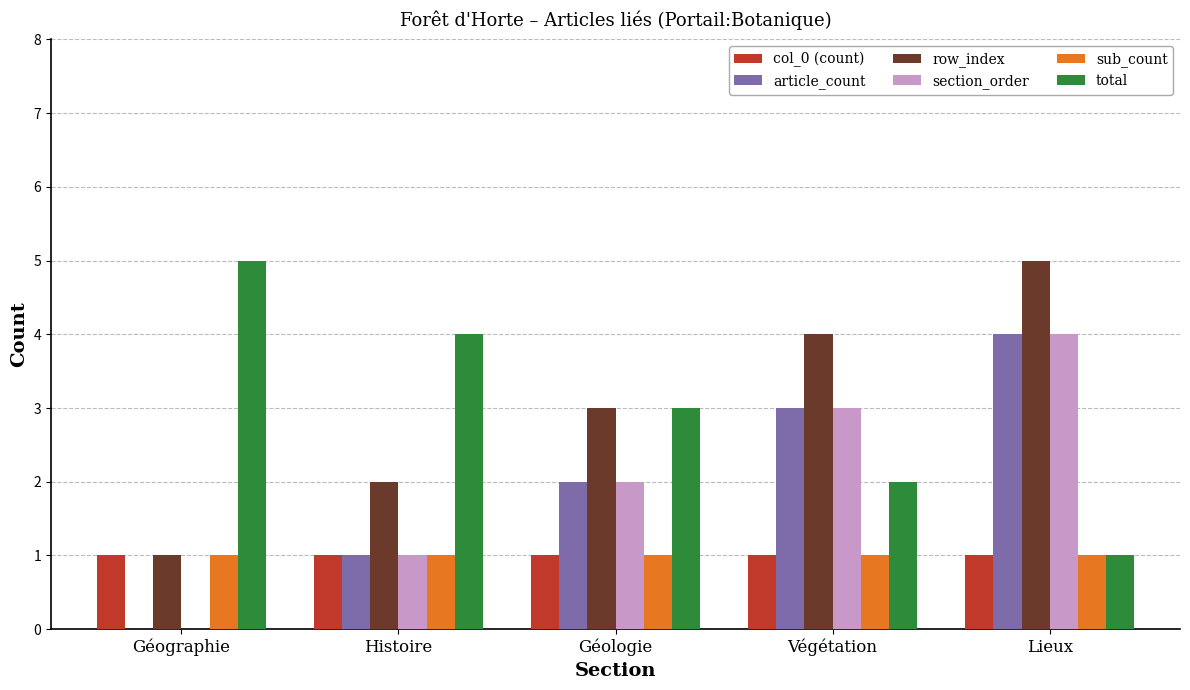

Count the article_count values in the range 1 to 3.

3